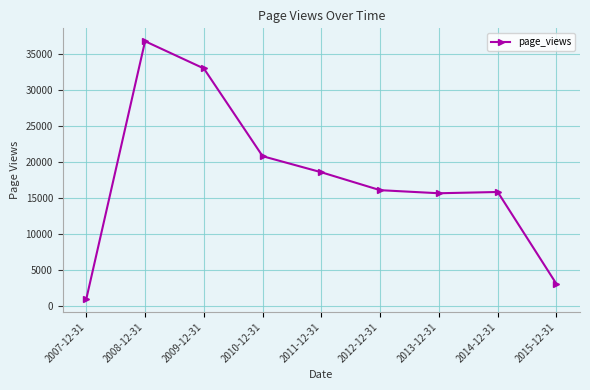

What is the greatest value displayed?

36812